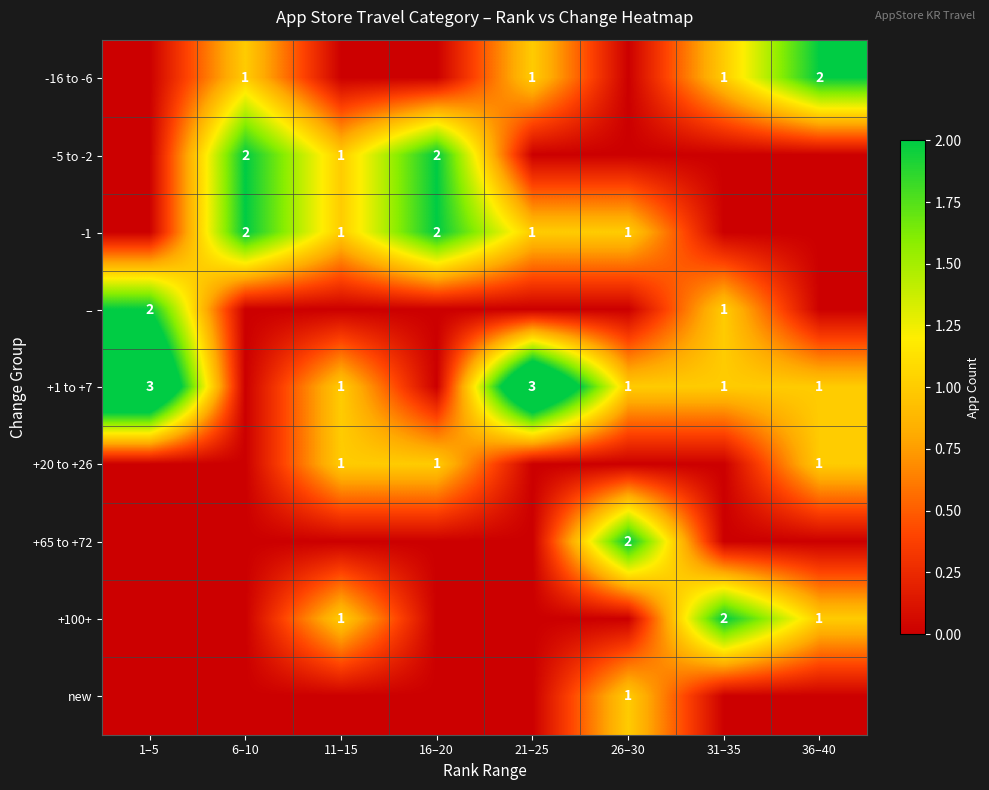

Is it true that -16 to -6 equals 2 at 36–40?

True